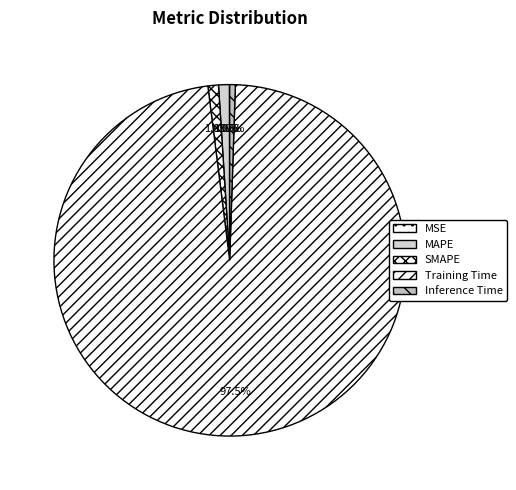

What percentage is the MAPE slice, to the nearest percent?

1%